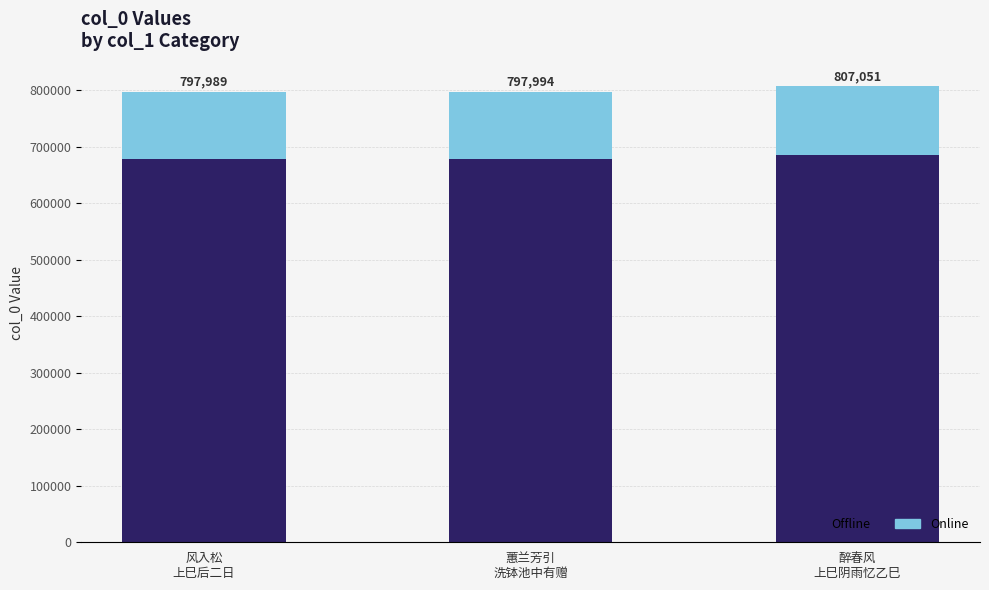

Are the bars grouped side by side (vs. stacked)?

No